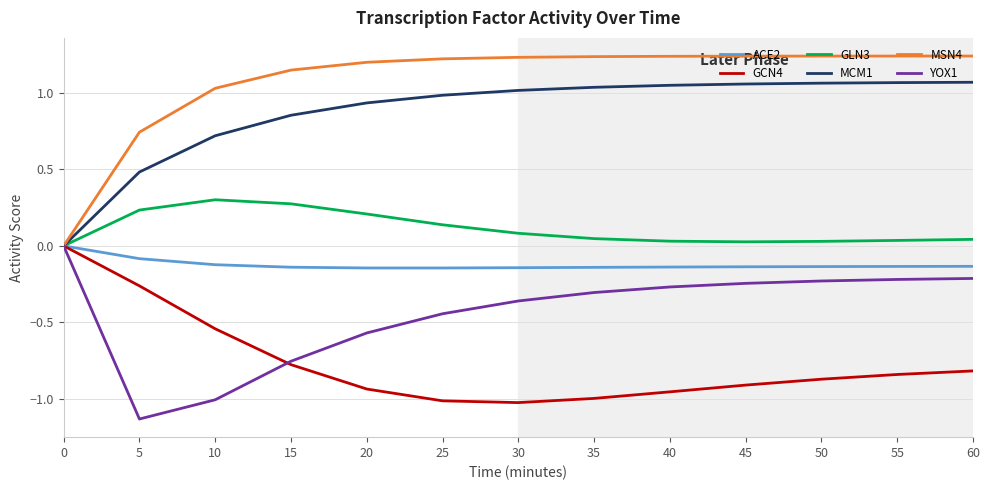

True or false: GCN4 has a value of -0.5 at 60.

False